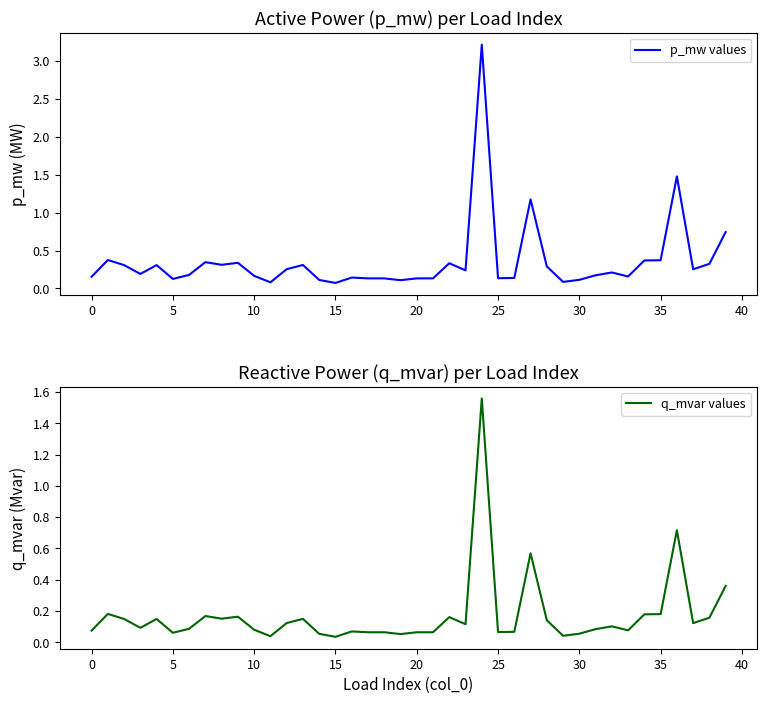

Is it true that q_mvar values equals 0.0 at 10?

False